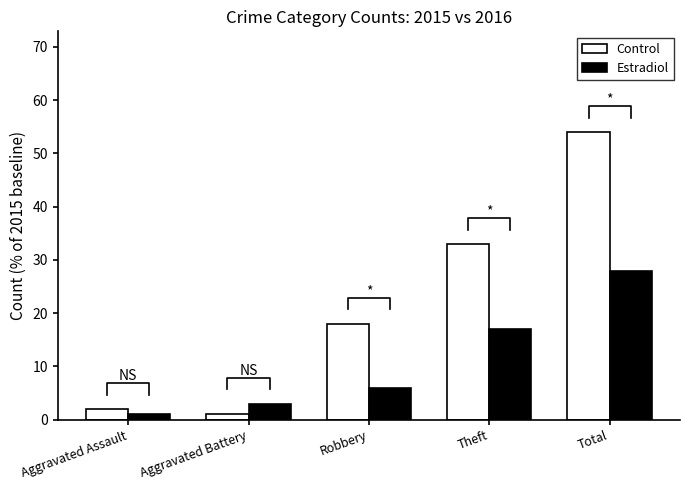

Rank the series at Aggravated Assault from lowest to highest value.

Estradiol, Control